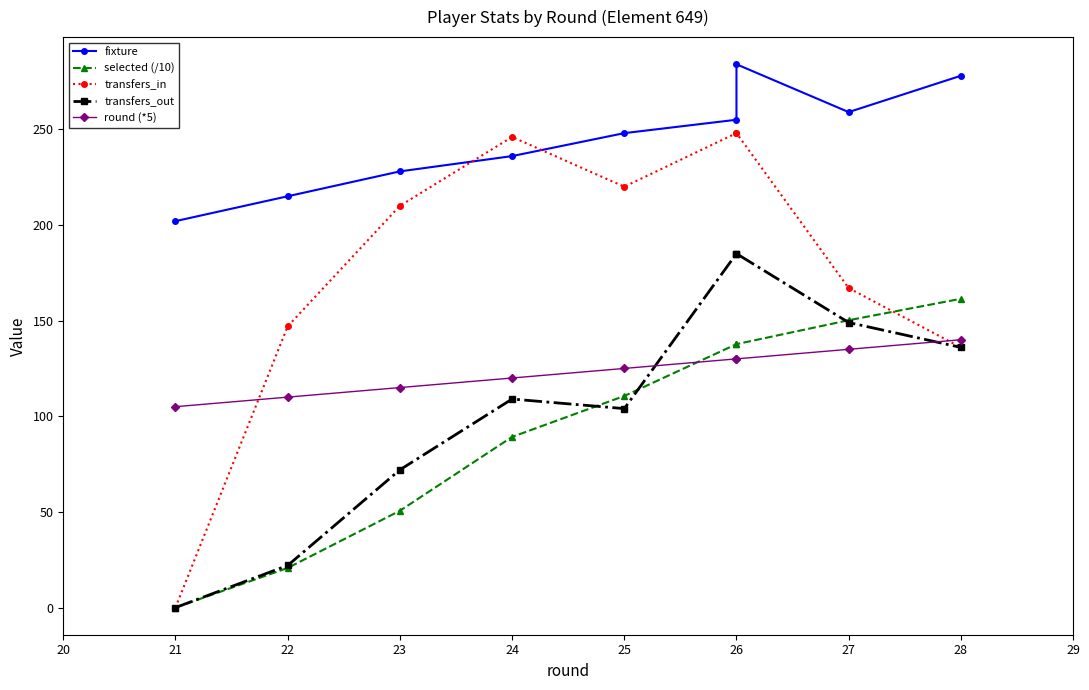

At which category does the chart reach its peak across all series?

26